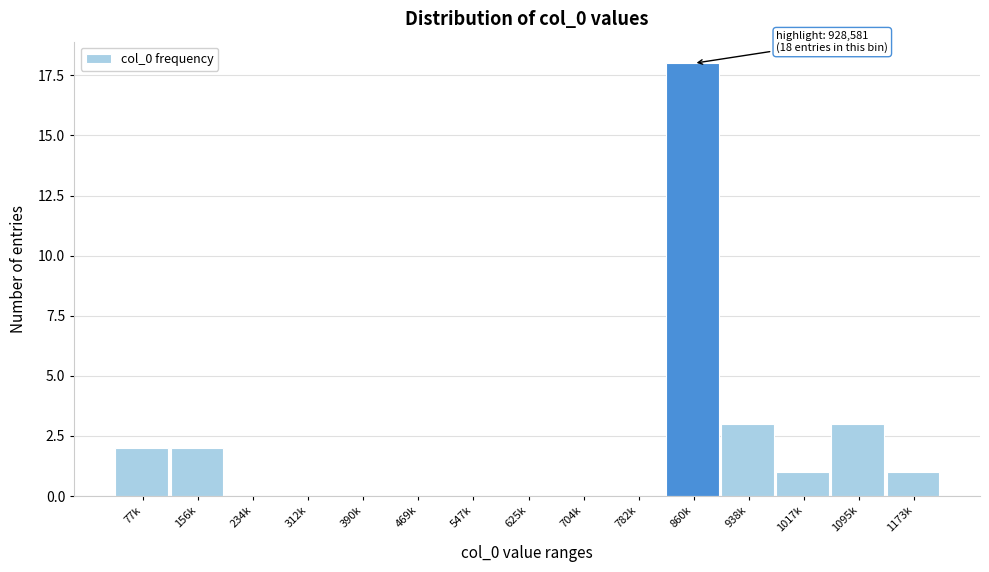

Reading left to right, list all the values displayed in this chart.

77k=2	156k=2	234k=0	312k=0	390k=0	469k=0	547k=0	625k=0	704k=0	782k=0	860k=18	938k=3	1017k=1	1095k=3	1173k=1